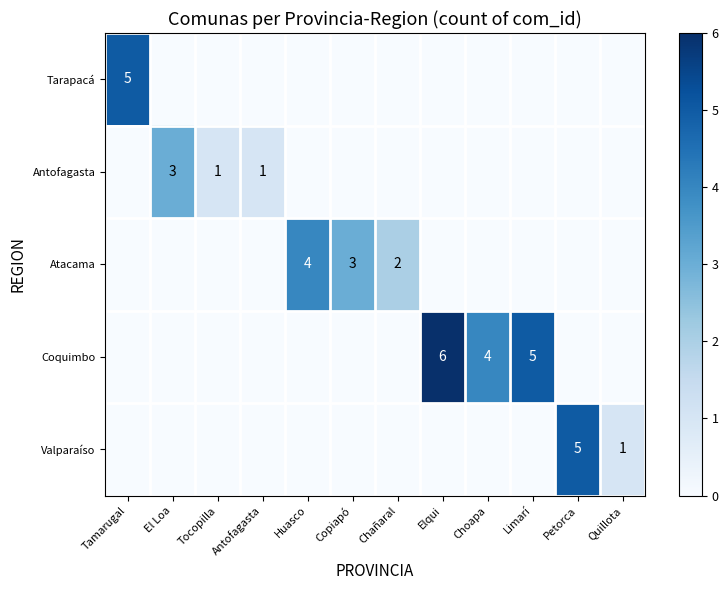

How many positive values does the Antofagasta series have?

3